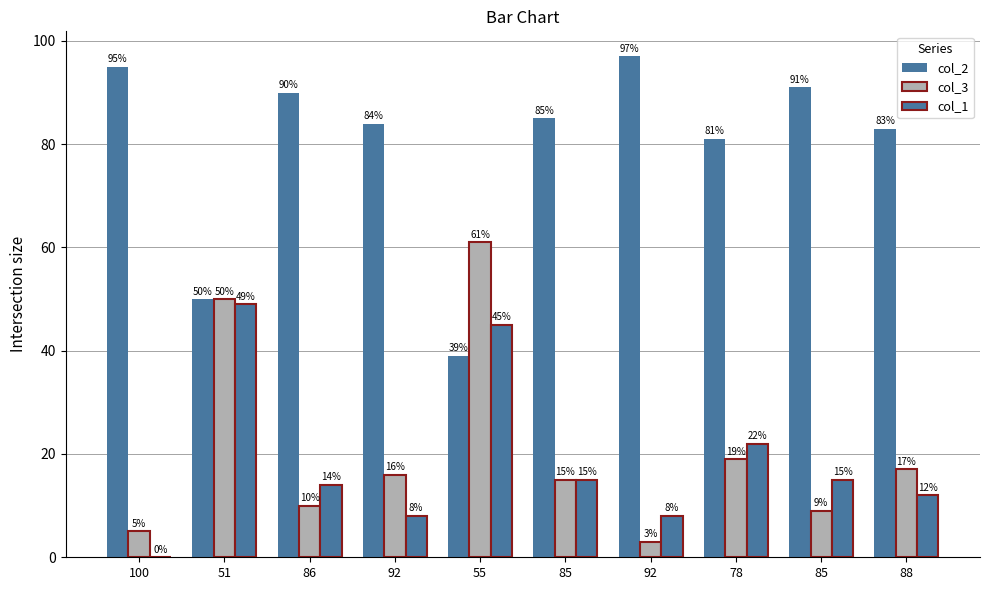

Which has a higher value, 85 or 55?

85